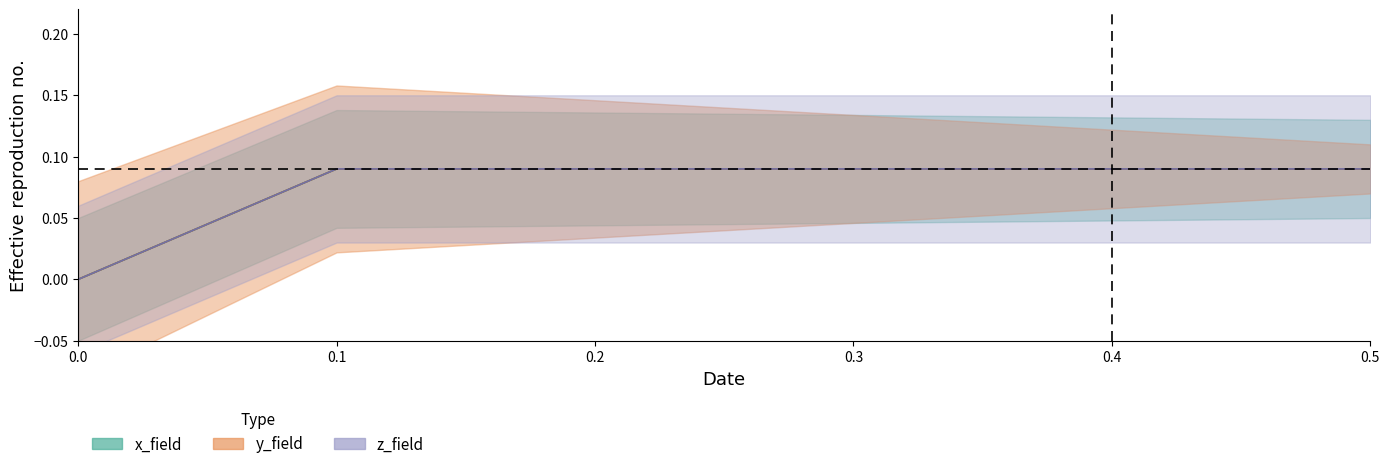

How many data points does each series have?

6